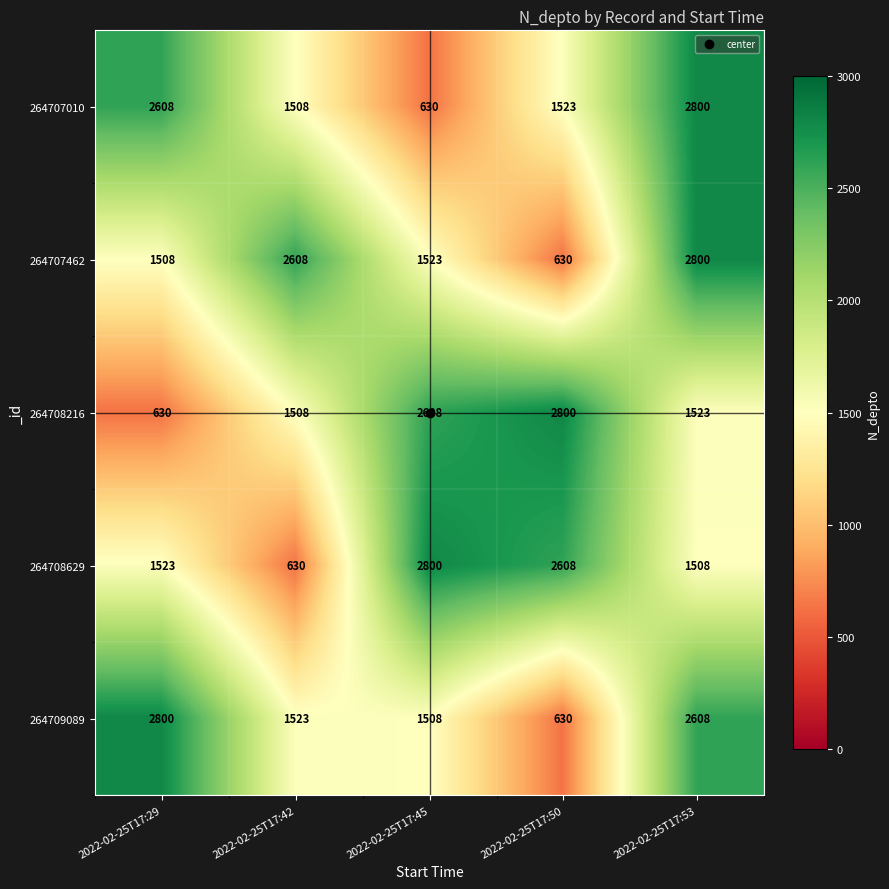

At 2022-02-25T17:45, list the series in order from smallest to largest.

264707010, 264709089, 264707462, 264708216, 264708629